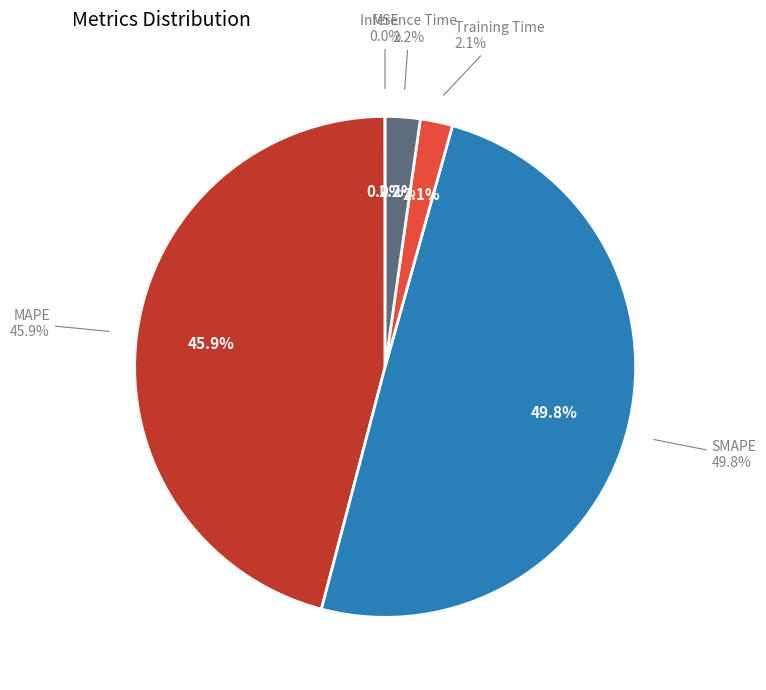

Which category has the biggest portion of the pie?

SMAPE